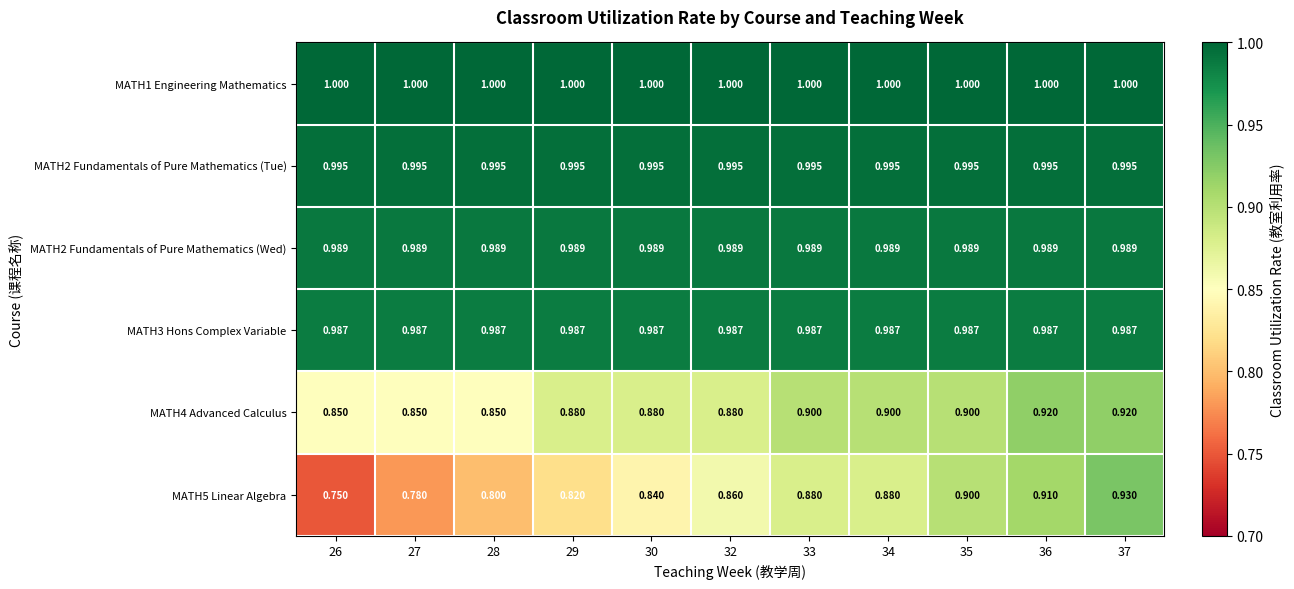

Which series has the widest spread of values?

MATH5 Linear Algebra